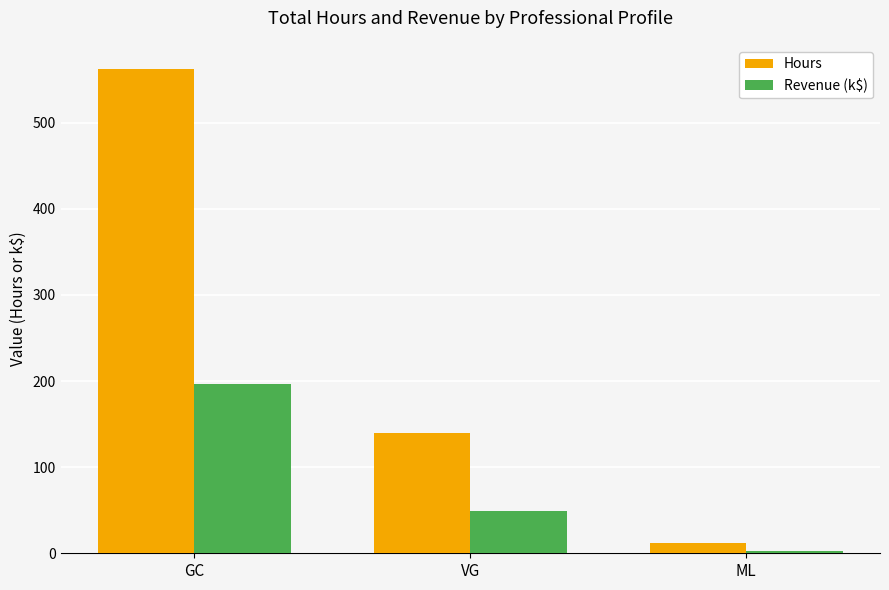

Is the value of Revenue (k$) at GC greater than the value of Hours at VG?

Yes